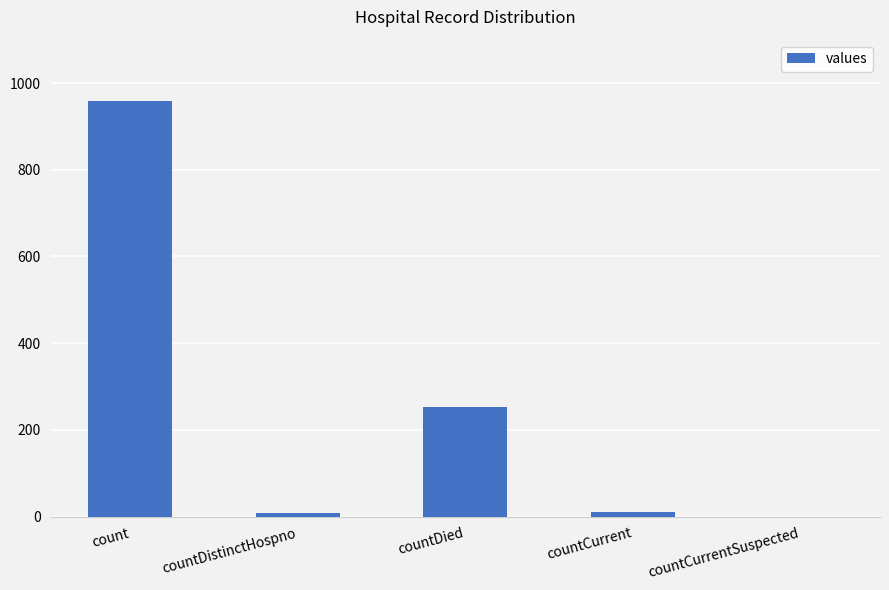

What is the maximum value shown in the chart?

959